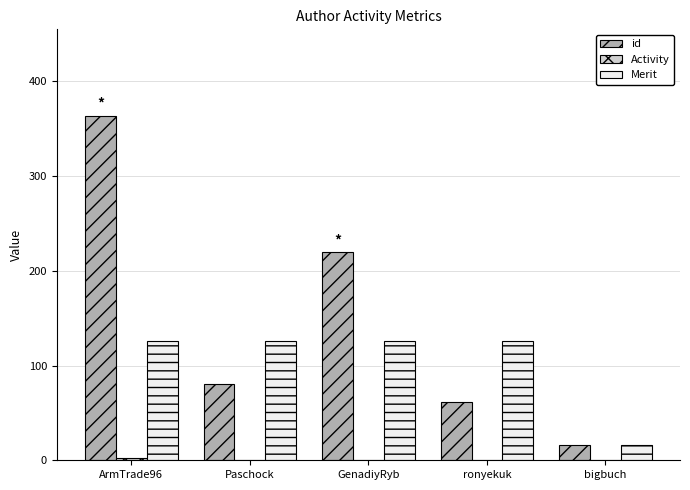

At which category is the sum across all series the highest?

ArmTrade96